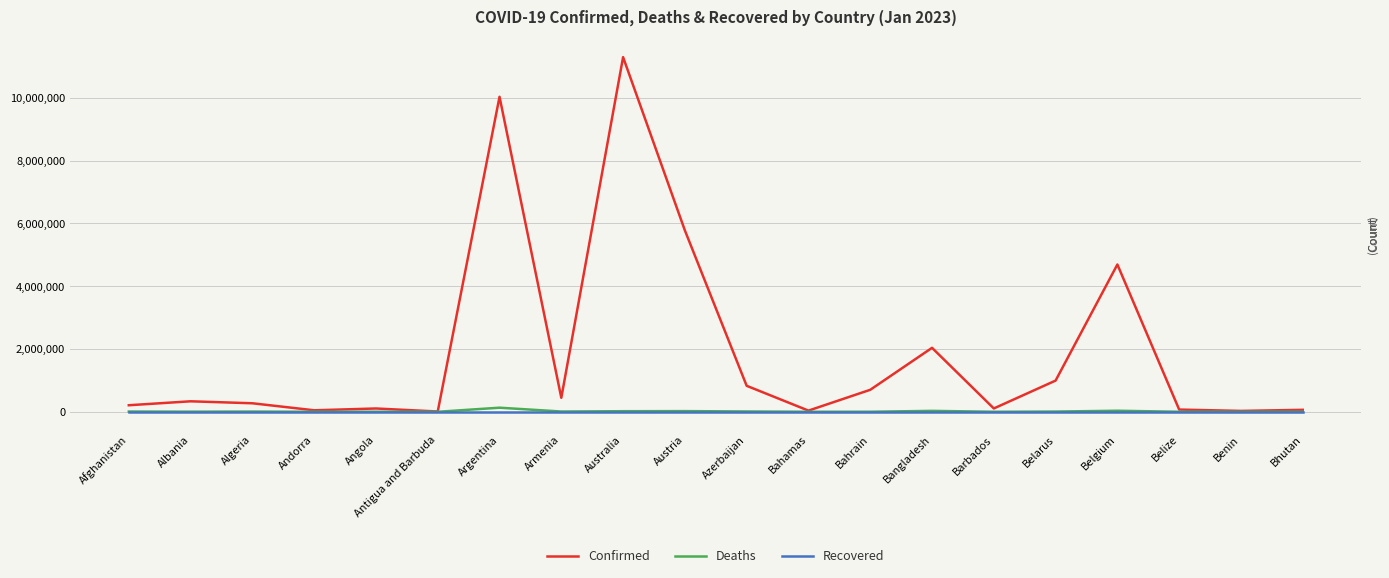

True or false: Recovered has more than 1 interior local peaks.

False